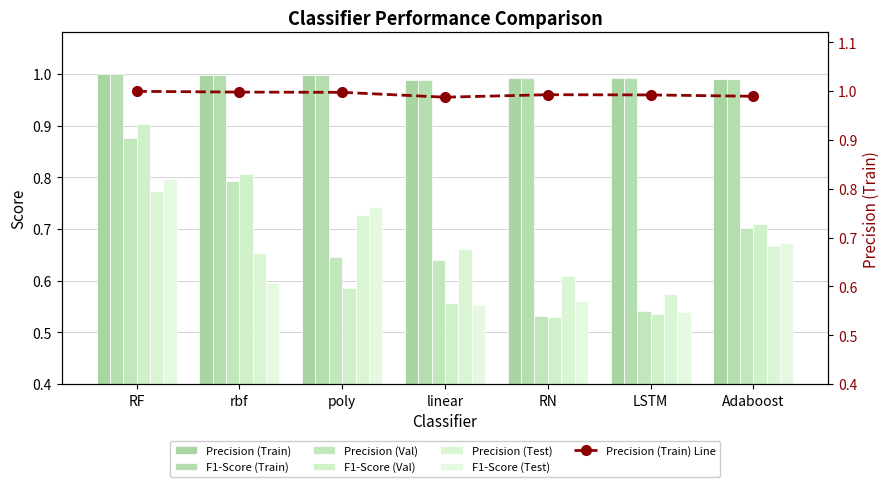

Between Adaboost and linear, which is larger?

Adaboost